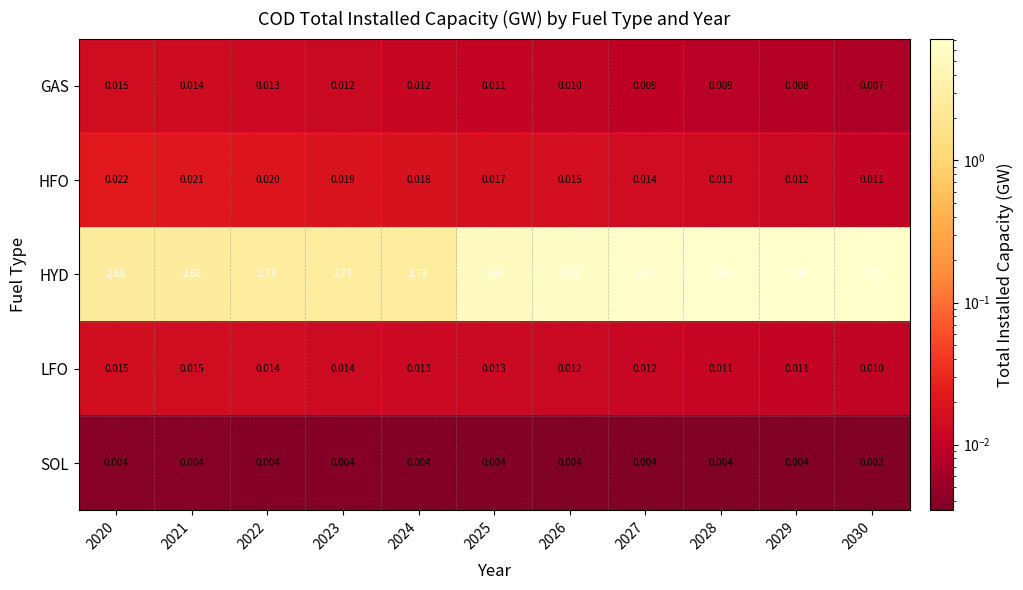

Which series has the largest total across all categories?

HYD